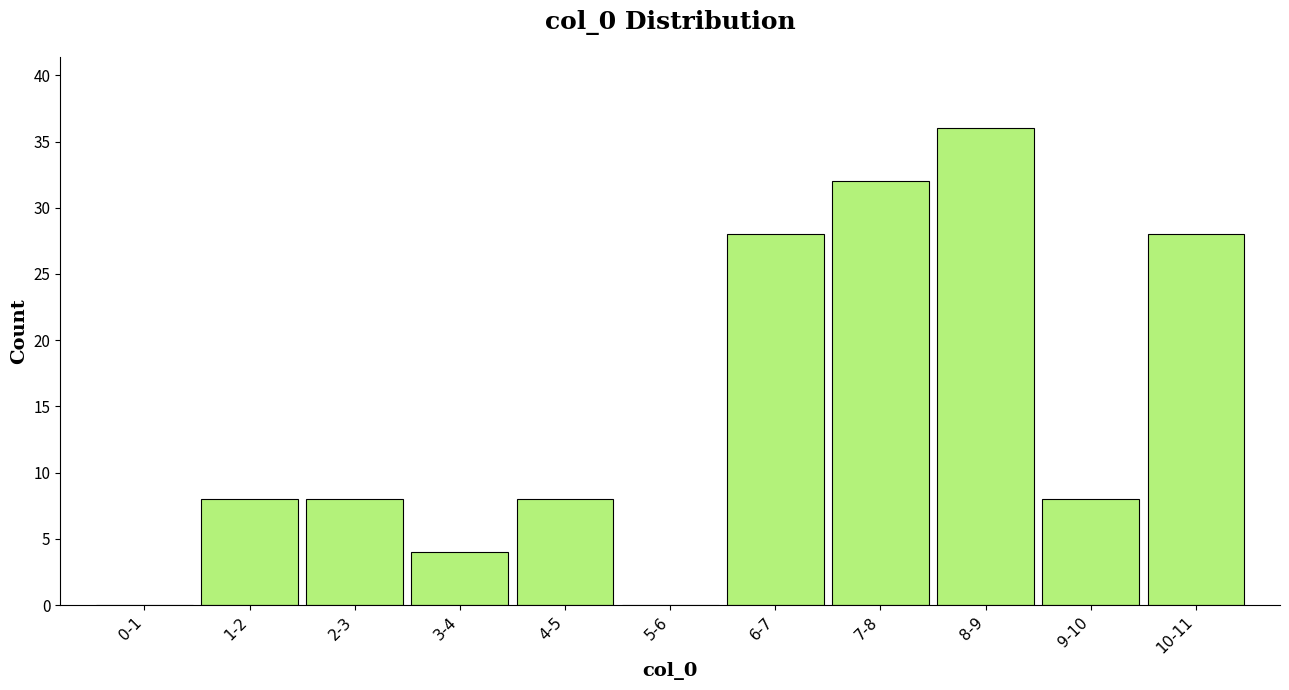

Reading left to right, what are all the values shown in this chart?

0-1=0	1-2=8	2-3=8	3-4=4	4-5=8	5-6=0	6-7=28	7-8=32	8-9=36	9-10=8	10-11=28